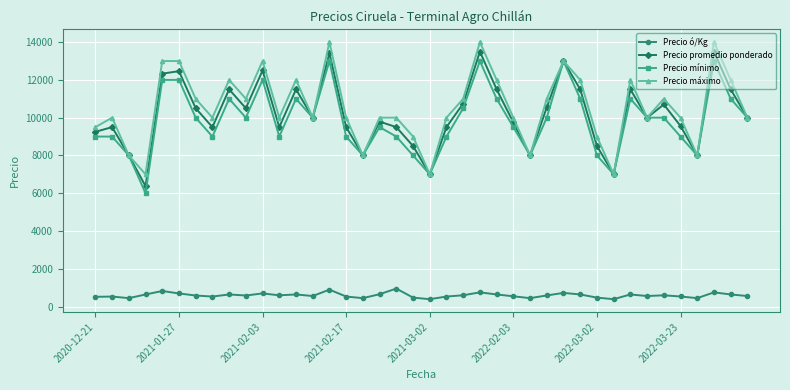

True or false: Precio ó/Kg and Precio promedio ponderado cross at least once.

False